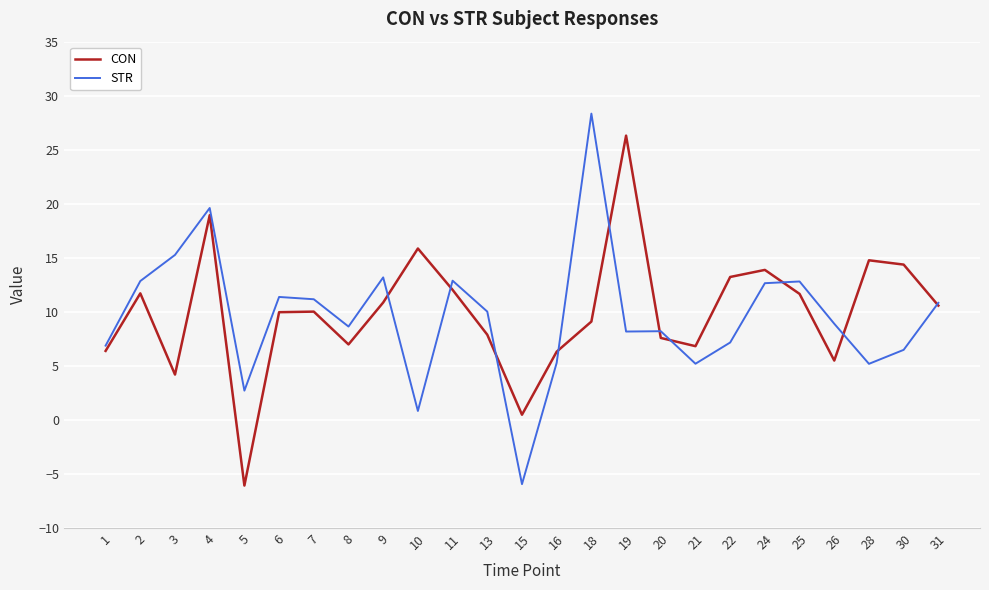

How many values in CON are above zero?

24